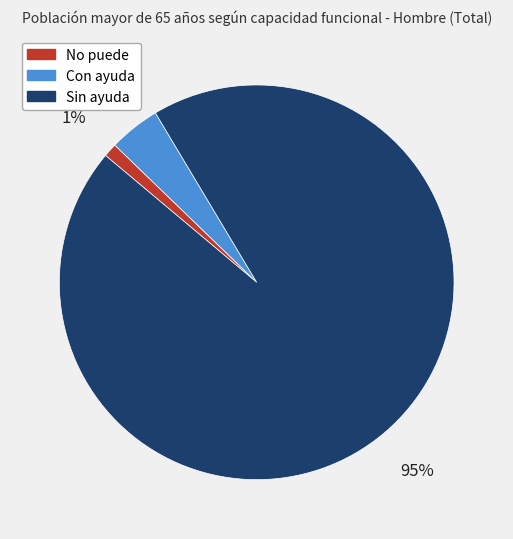

To the nearest percent, what is the difference between the Con ayuda and No puede slice percentages?

3%